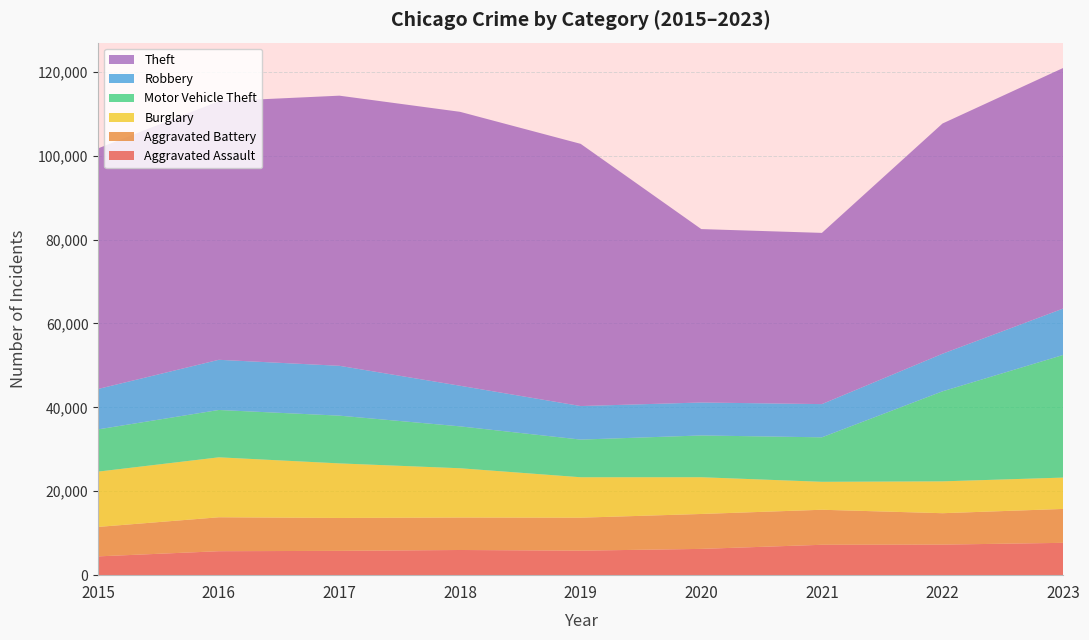

Reading left to right, what are all the values shown in this chart?

Aggravated Assault: 4480	5712	5793	6001	5841	6264	7242	7280	7707
Aggravated Battery: 7019	8086	7845	7735	7858	8319	8348	7488	8078
Burglary: 13184	14289	13001	11747	9638	8758	6662	7592	7471
Motor Vehicle Theft: 10068	11285	11380	9984	8977	9959	10602	21456	29228
Robbery: 9638	11960	11880	9681	7995	7855	7918	8962	11059
Theft: 57350	61623	64386	65288	62494	41332	40809	54872	57339